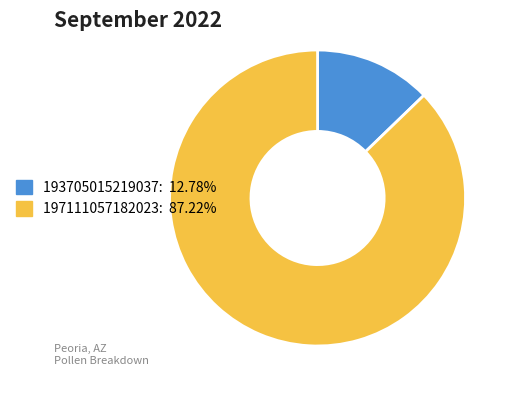

Does 193705015219037: 12.78% account for over 50% of the chart?

No